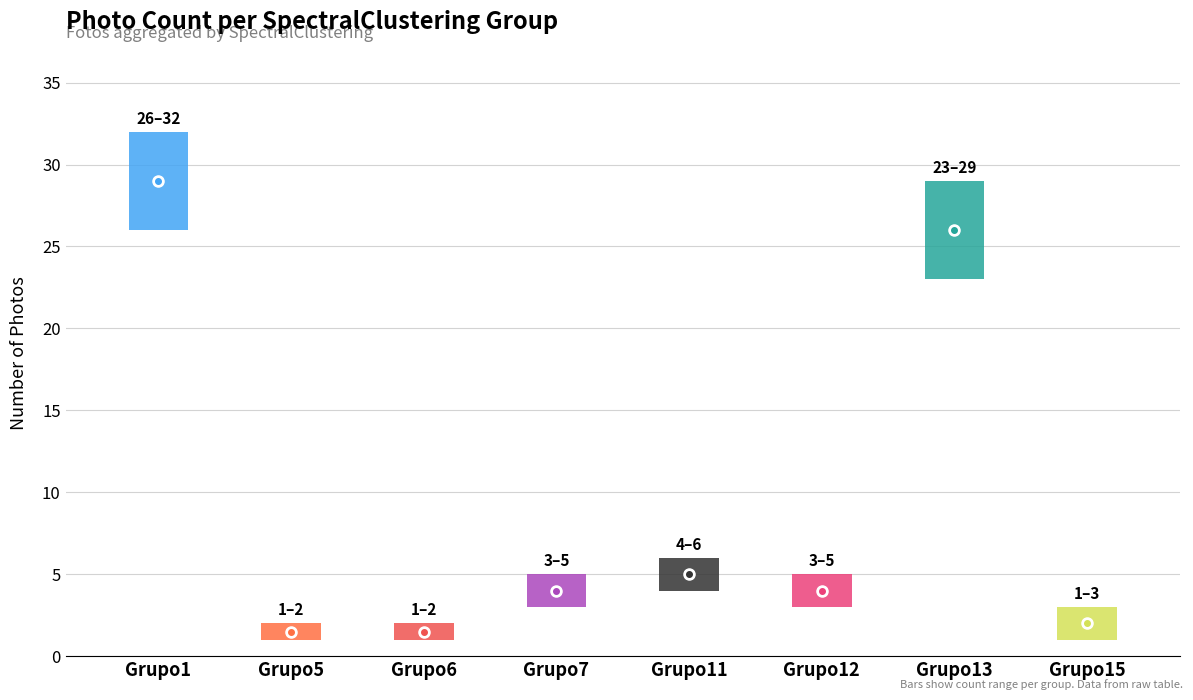

Is it true that the value at Grupo7 is 4?

True